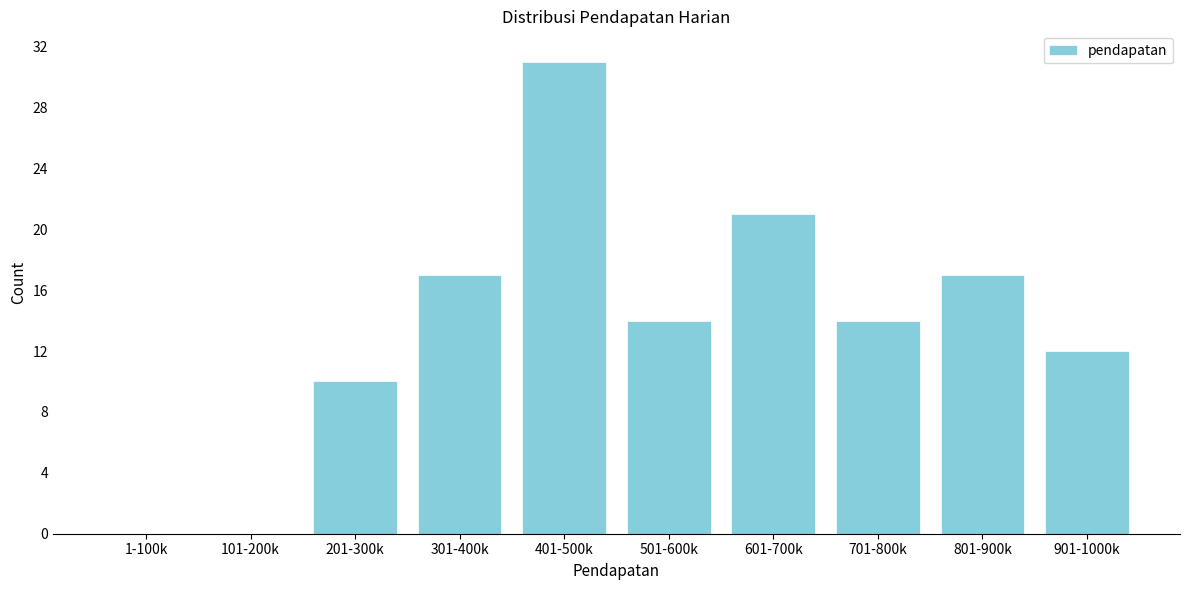

Reading left to right, list all the values displayed in this chart.

1-100k=0	101-200k=0	201-300k=10	301-400k=17	401-500k=31	501-600k=14	601-700k=21	701-800k=14	801-900k=17	901-1000k=12